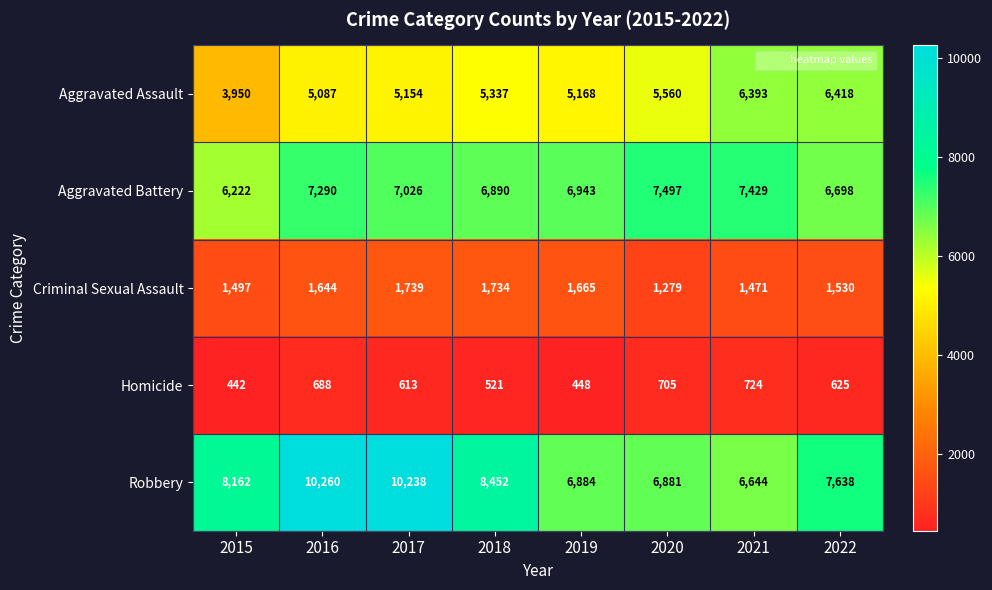

Read the Aggravated Assault value at 2016, to the nearest 10.

5090